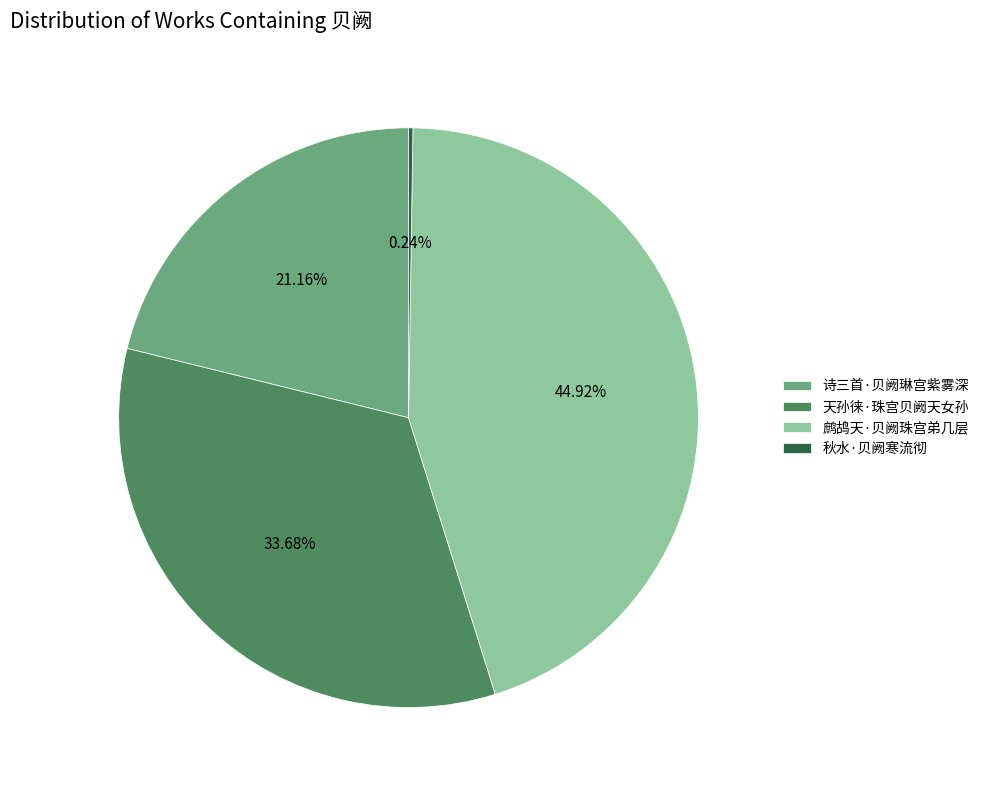

The 鹧鸪天·贝阙珠宫弟几层 slice represents 60% of the pie. True or false?

False